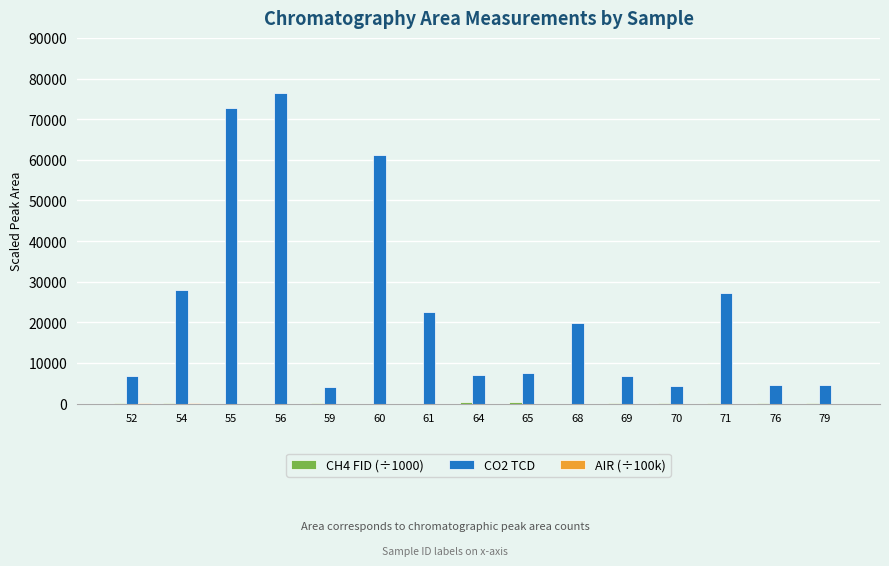

What is the sum of the CO2 TCD values at 55 and 60?

133890.0